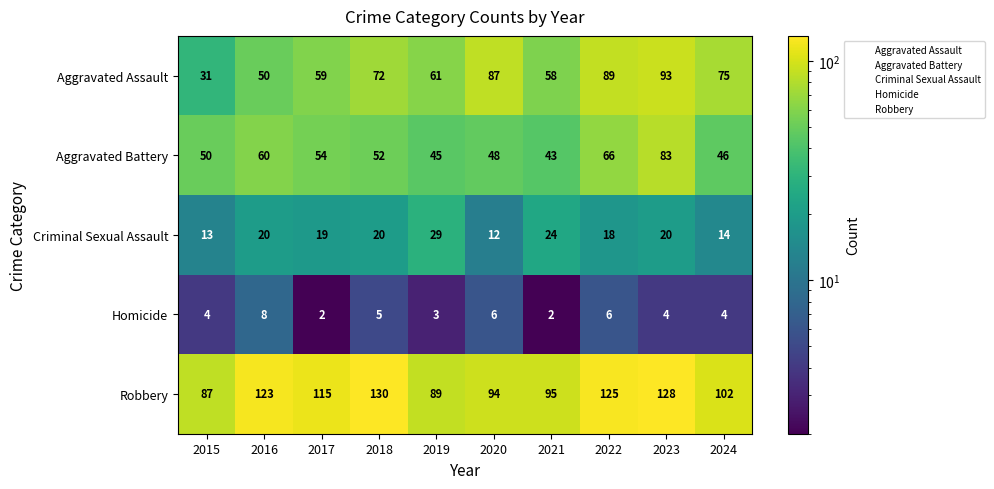

Which series has the largest range (max minus min)?

Aggravated Assault